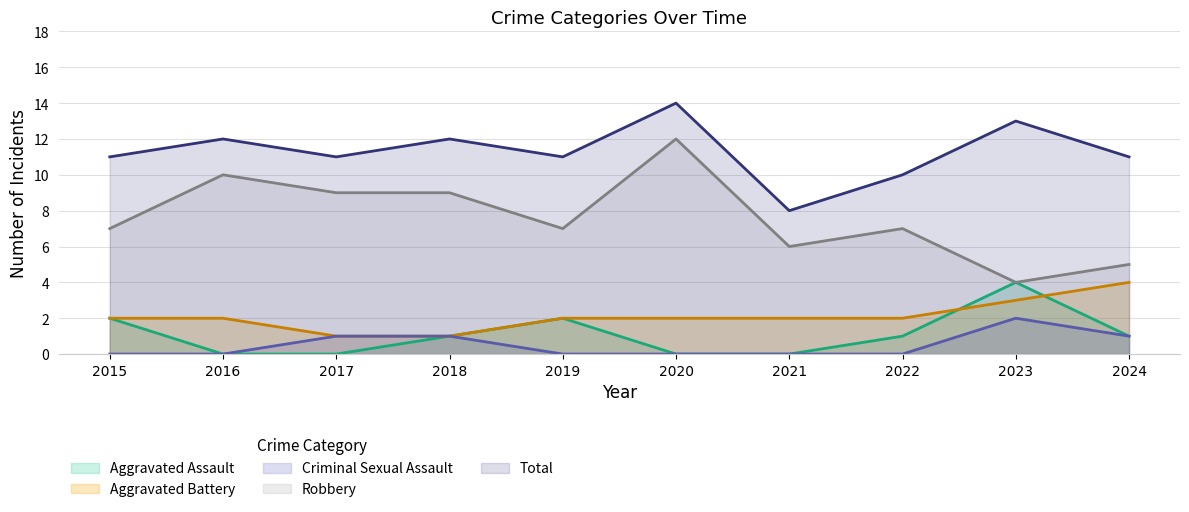

Which has a higher value, 2015 or 2021?

2015